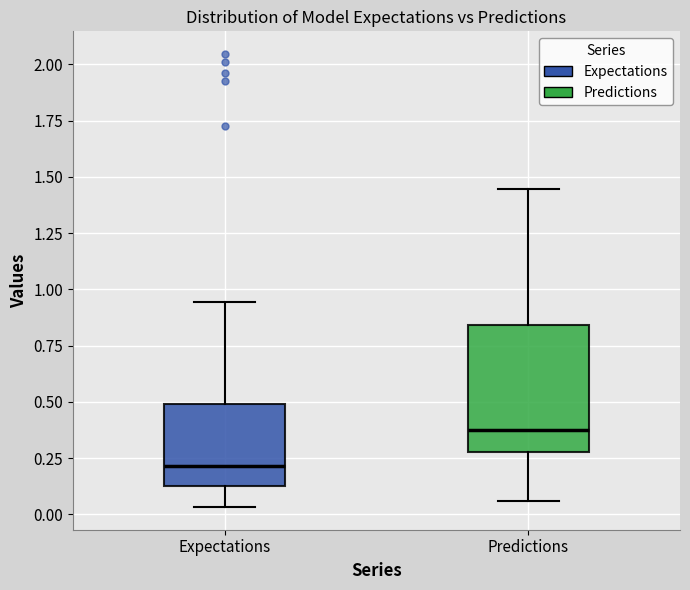

Where does the upper whisker of the box for Expectations end on the y-axis? The values are not printed on the chart, so give them approximately, as read against the axis.

0.95